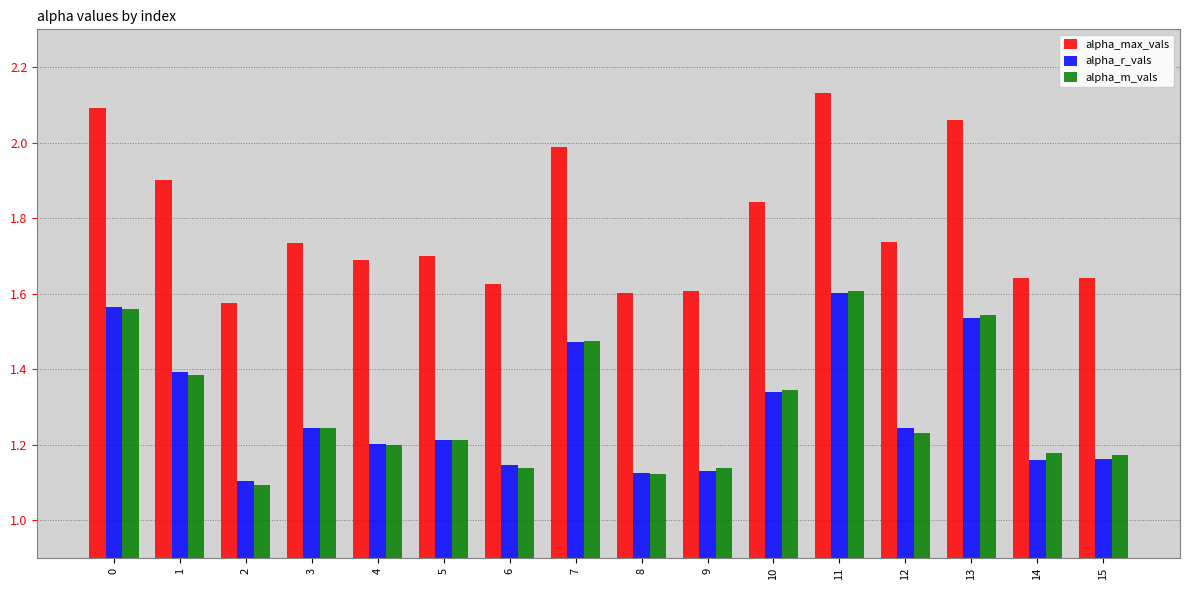

Between 5 and 13, which series saw the biggest shift?

alpha_max_vals